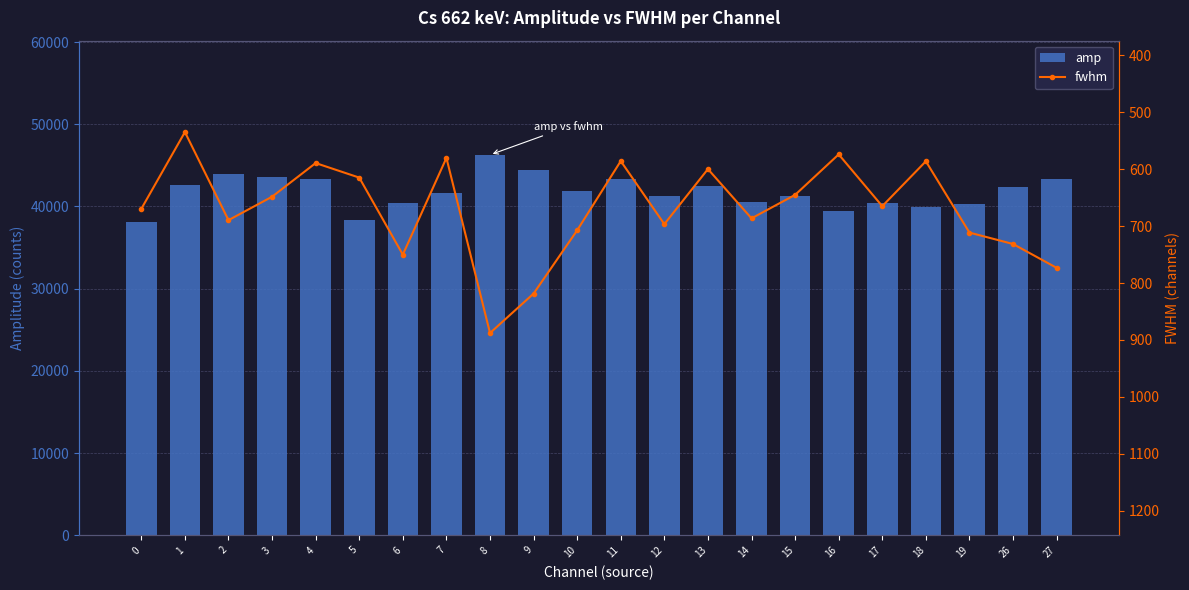

Reading left to right, what are all the values shown in this chart?

amp: 38135.8	42661.5	43906.0	43539.8	43365.7	38325.4	40370.0	41644.8	46280.9	44472.6	41847.2	43281.5	41219.3	42529.3	40525.1	41305.2	39430.7	40440.1	39984.0	40310.2	42356.2	43354.9
fwhm: 669.7	534.9	689.6	648.4	589.4	614.9	750.1	580.3	887.8	818.5	707.4	585.8	696.6	599.9	686.4	645.2	574.1	665.0	586.2	711.4	731.5	773.3